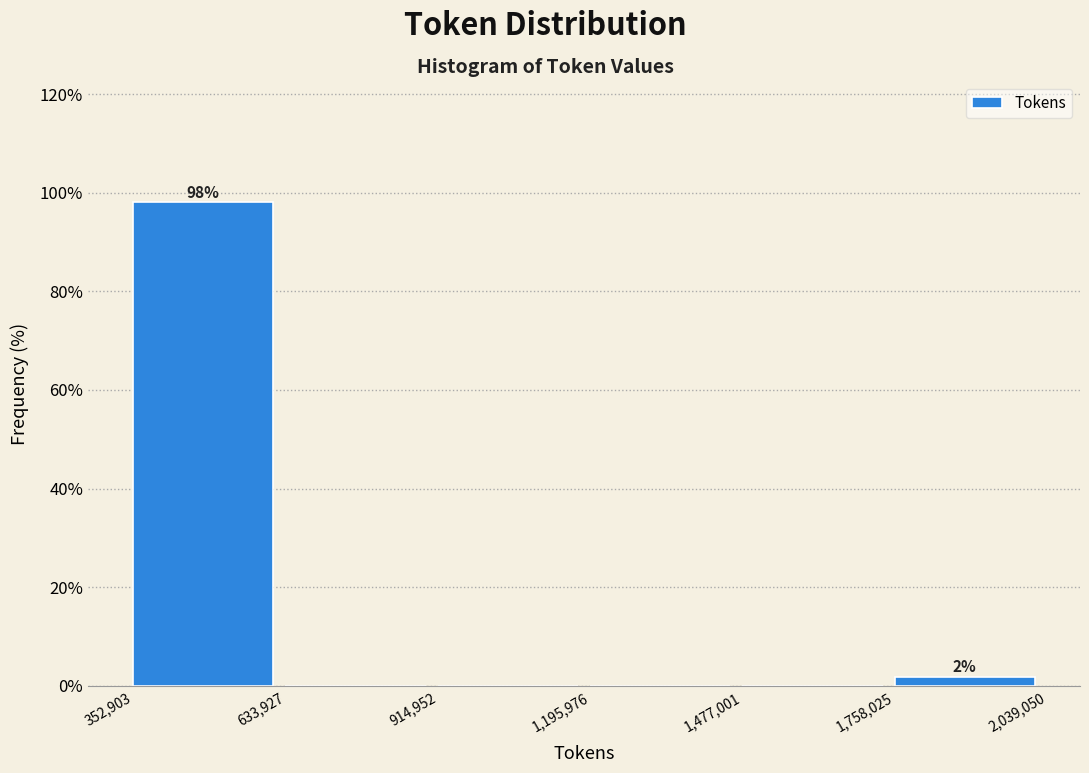

Over which range of the x-axis is the bar tallest?

352,903 to 633,927